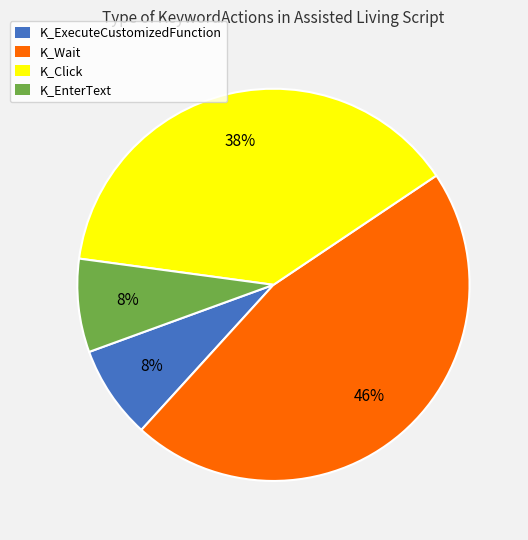

To the nearest percent, what is the difference between the K_ExecuteCustomizedFunction and K_Wait slice percentages?

38%